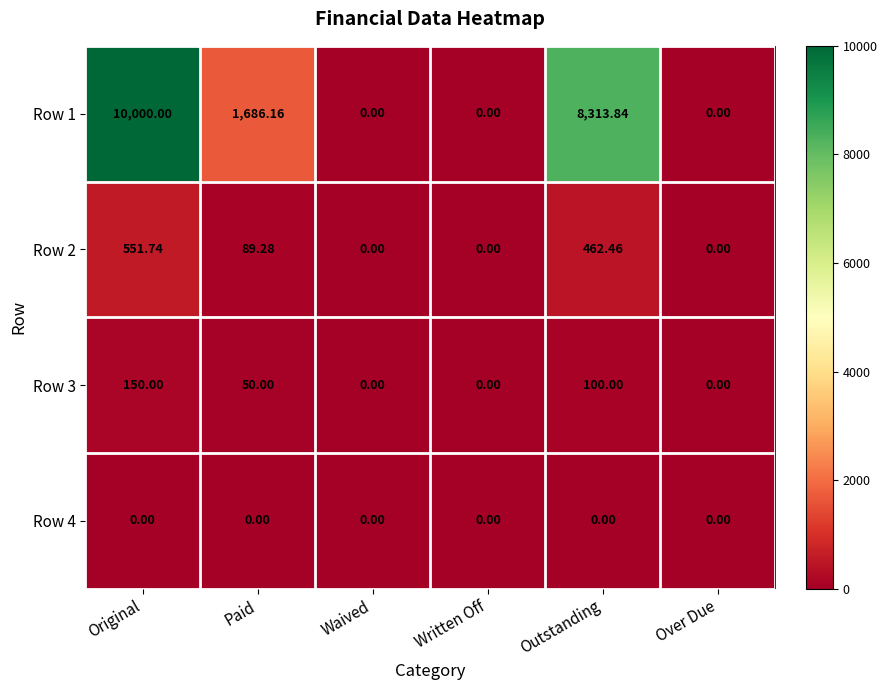

Which series has the largest range (max minus min)?

Row 1